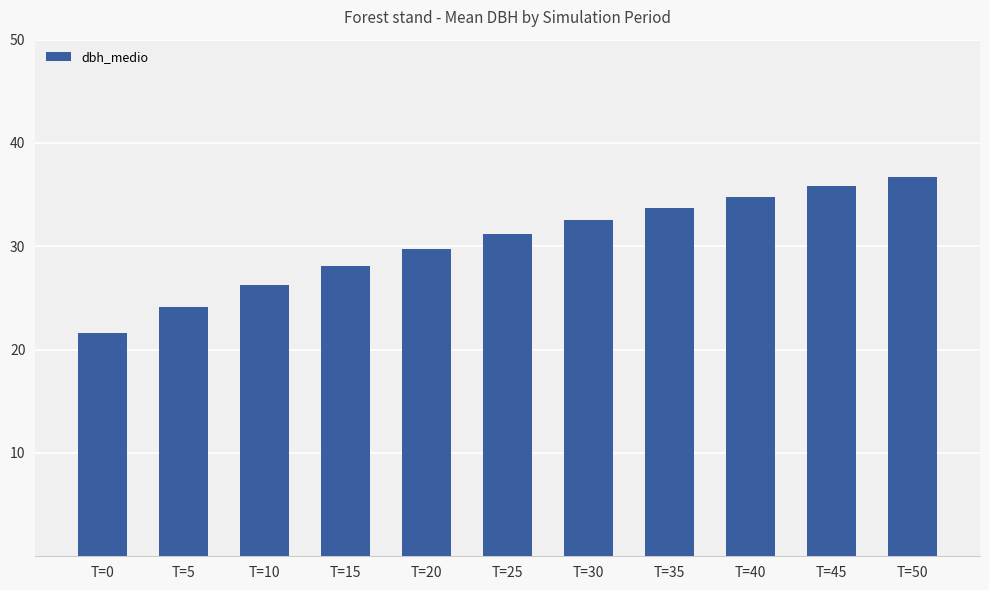

How many values are below 31?

5